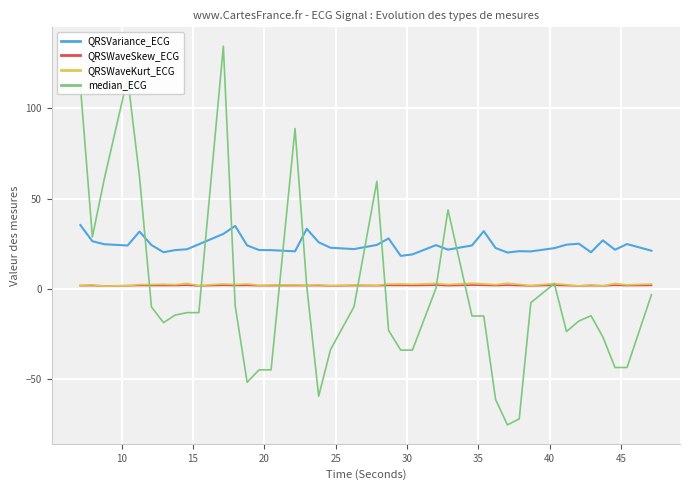

What is the greatest value displayed?

134.2